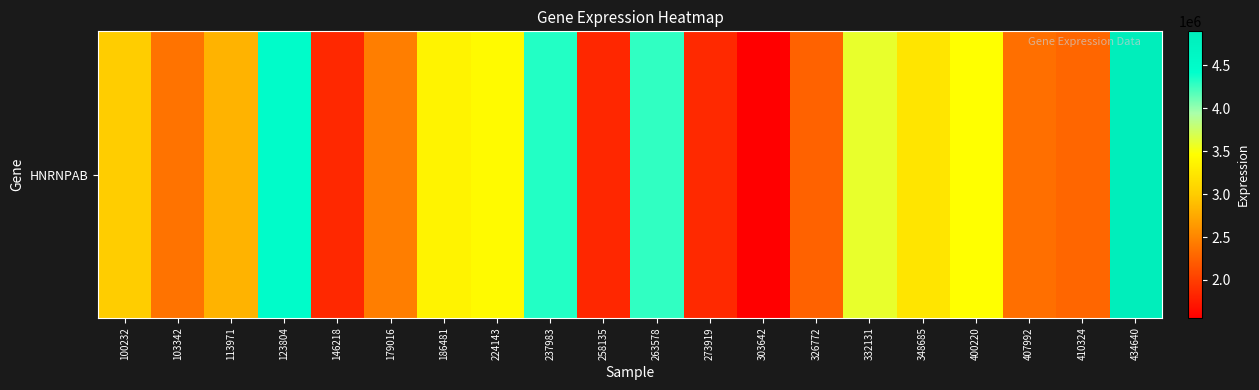

What is the ratio of the value at 237983 to the value at 400220?

1.2